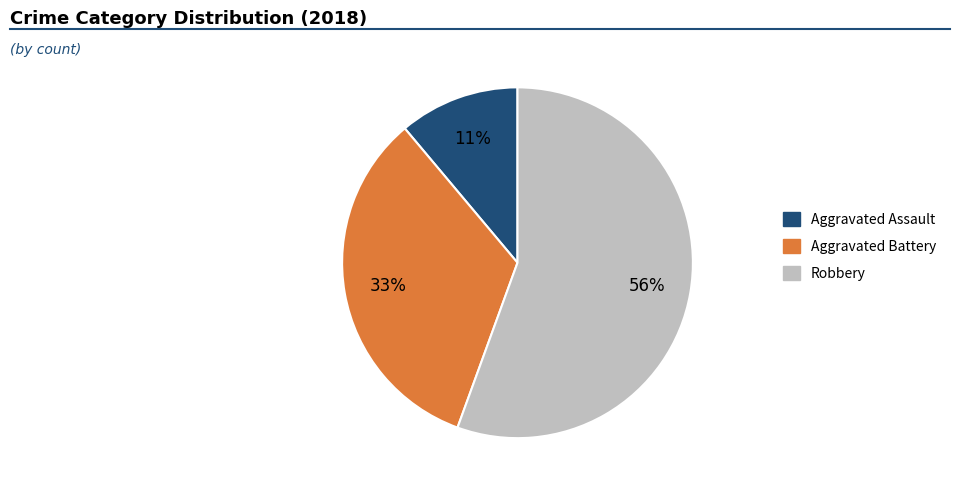

How many segments does this pie chart have?

3